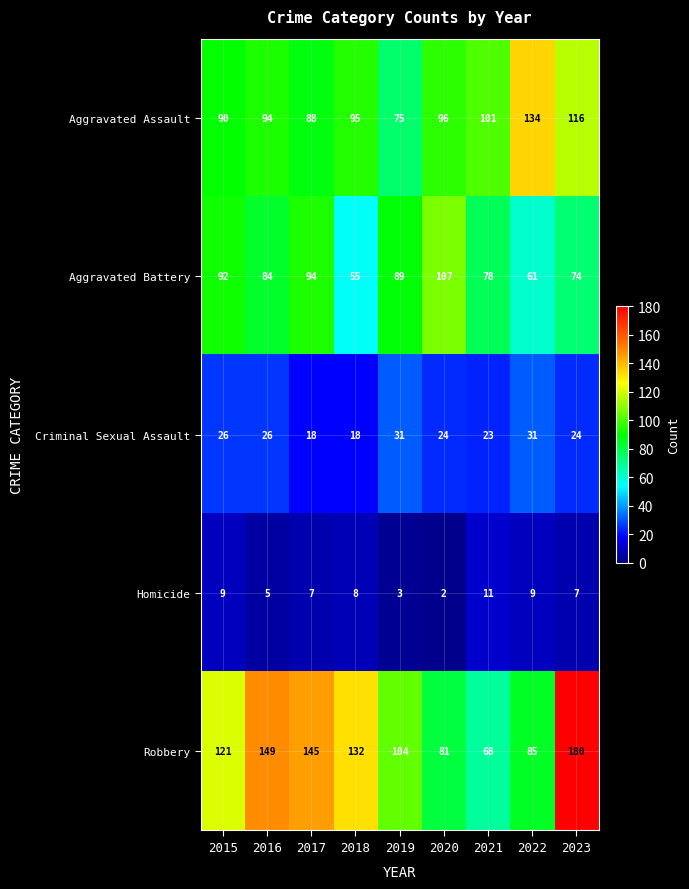

What is the total value across all series at 2016?

358